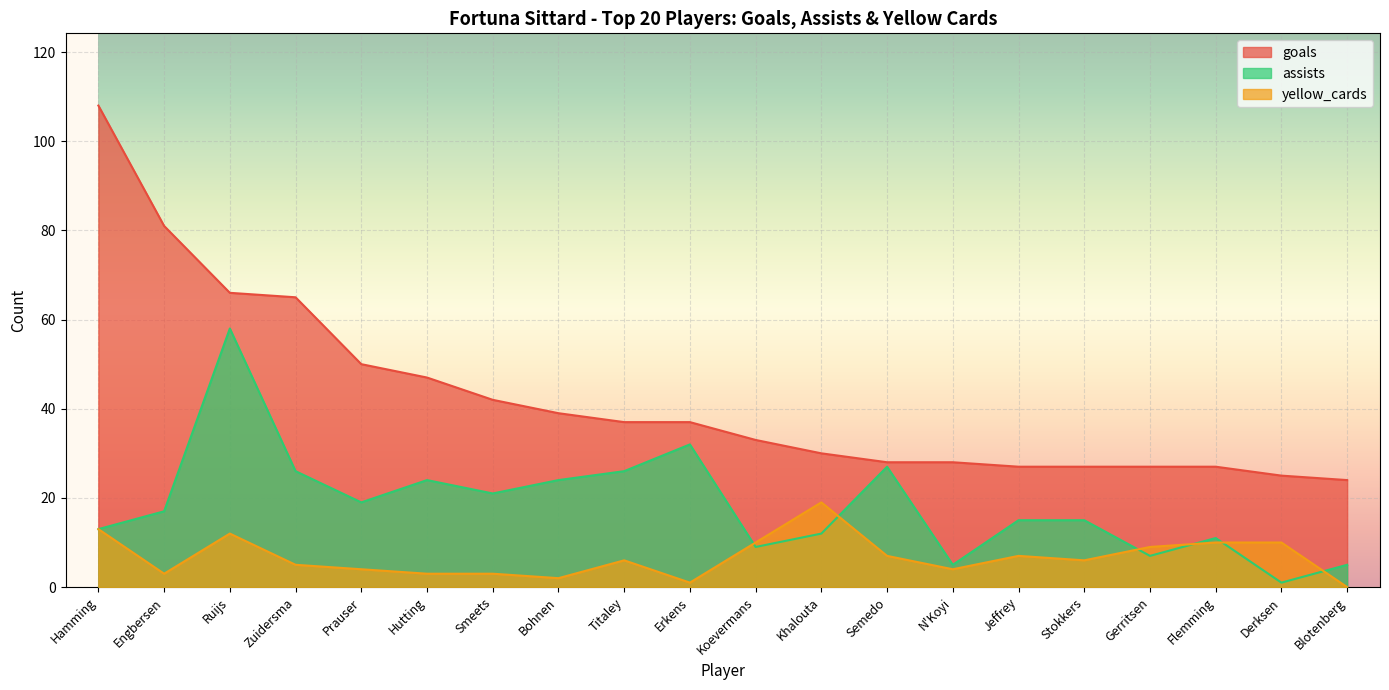

True or false: yellow_cards and goals cross at least once.

False